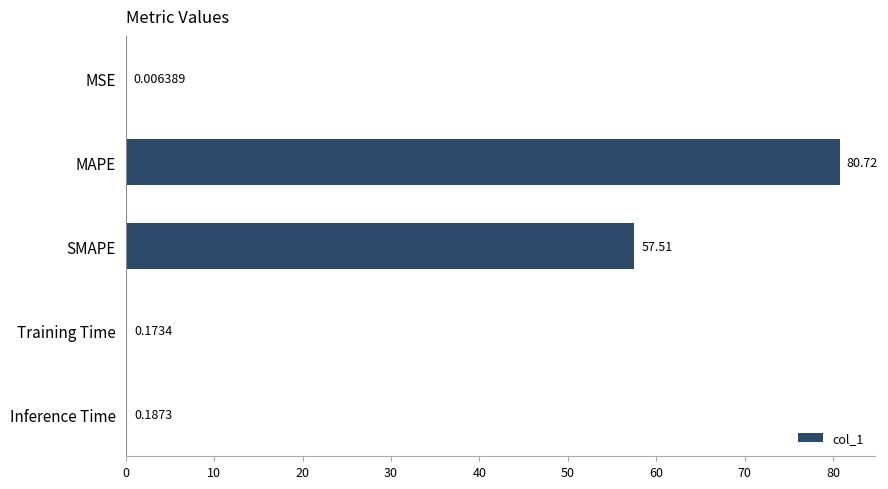

What is the sum of the values at MAPE and Training Time?

80.9